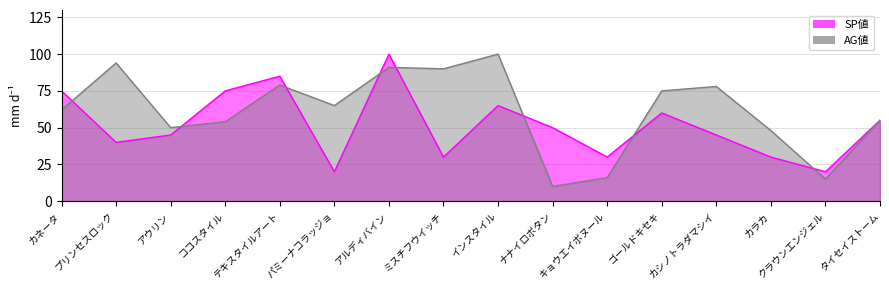

Which series has the widest spread of values?

AG値